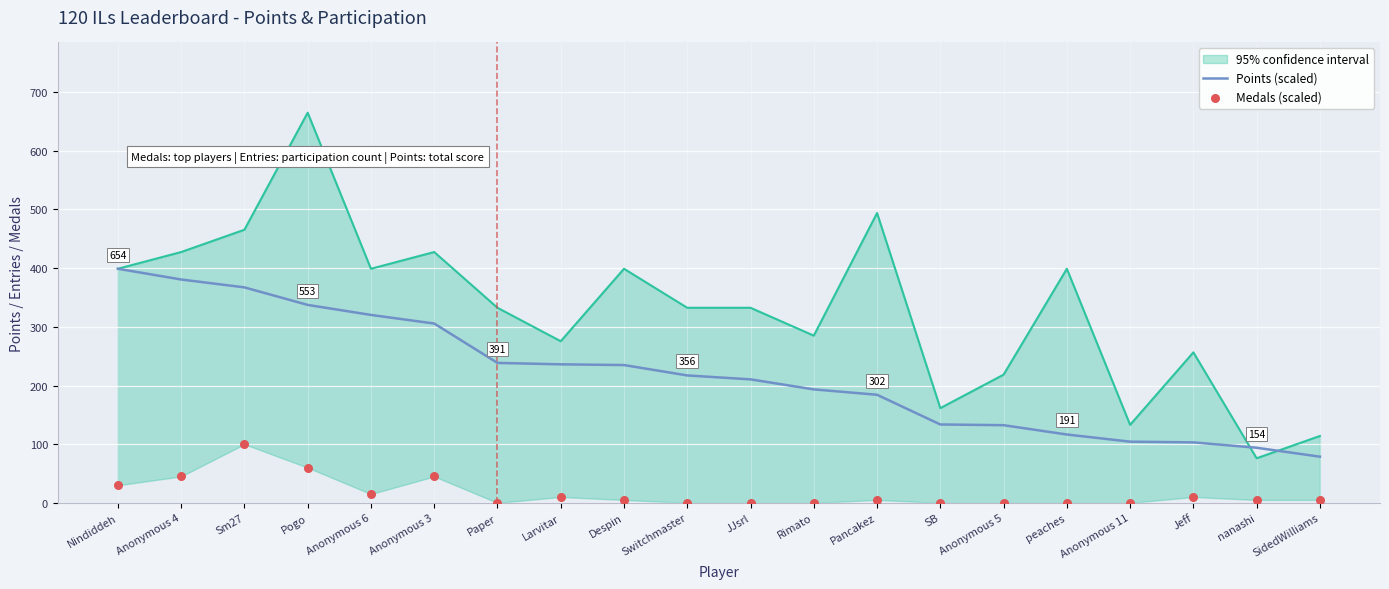

Which series contains the highest Y value?

Points (scaled)